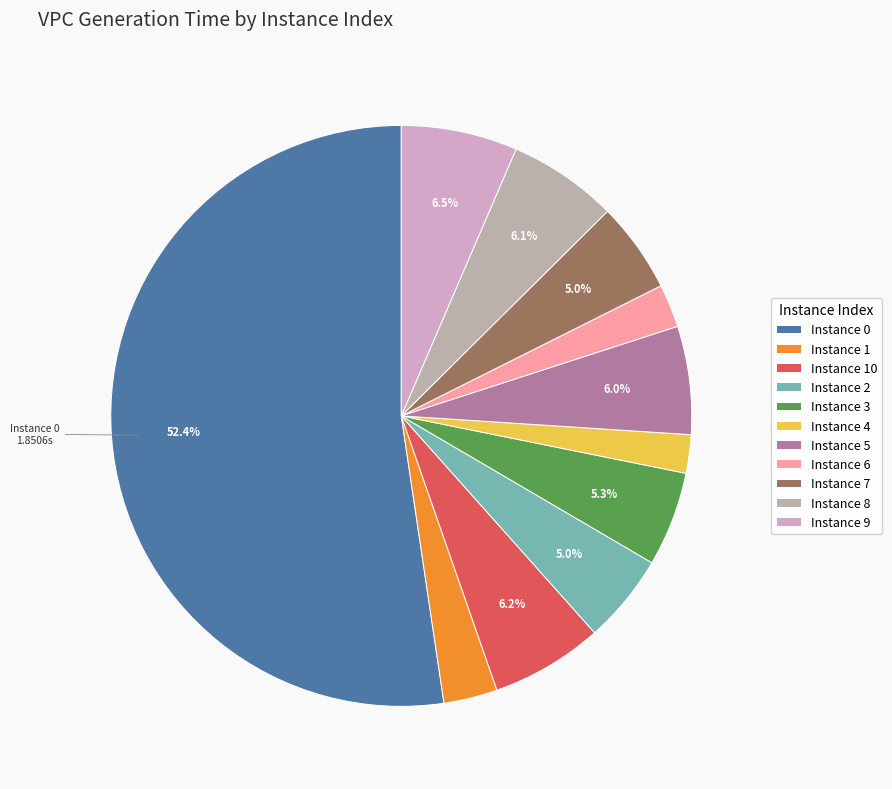

Rank the categories by value from highest to lowest.

0, 9, 10, 8, 5, 3, 7, 2, 1, 6, 4